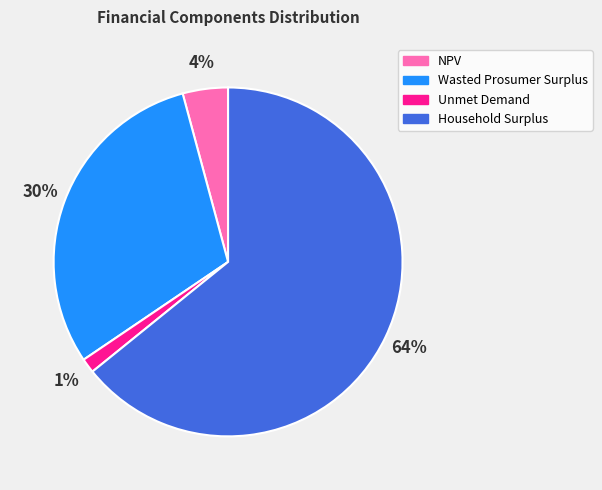

What percentage is the Unmet Demand slice, to the nearest percent?

1%